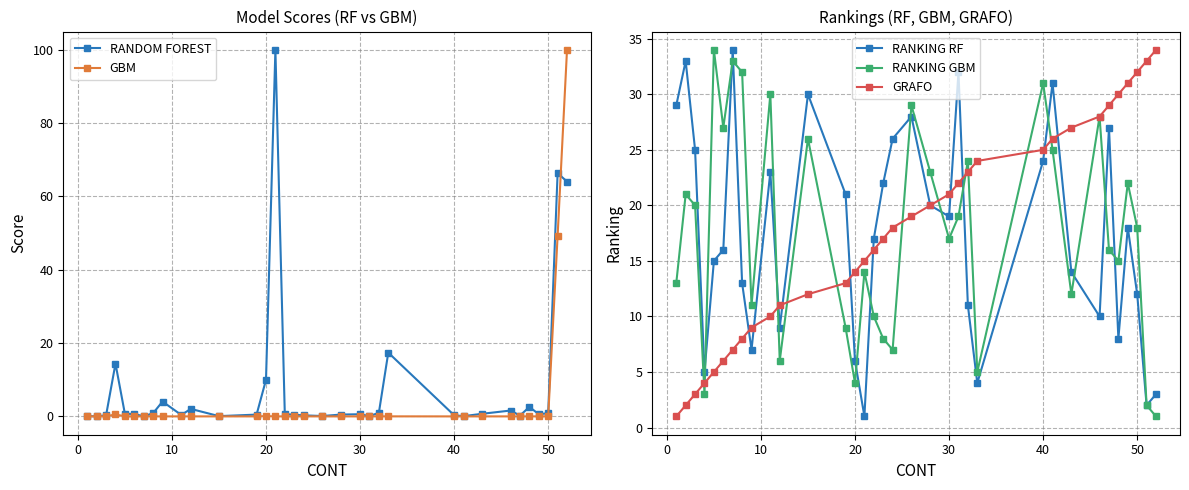

What is the approximate value of GRAFO at 30?

21